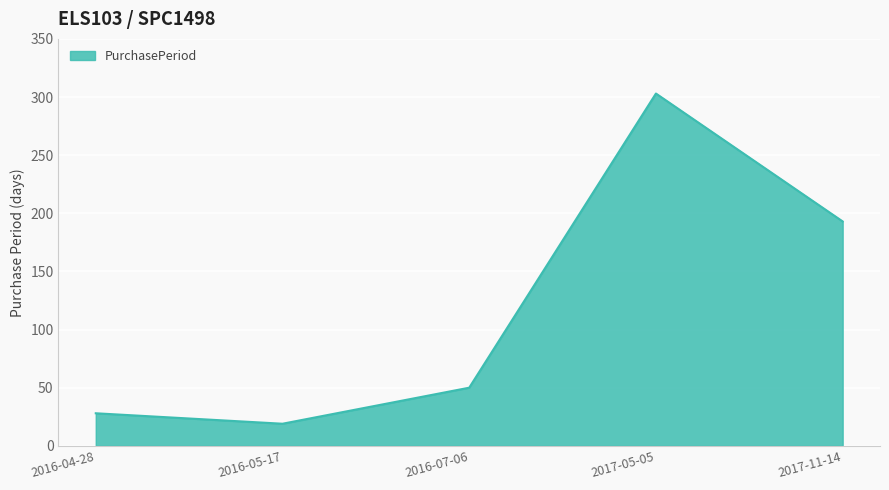

What is the greatest value displayed?

303